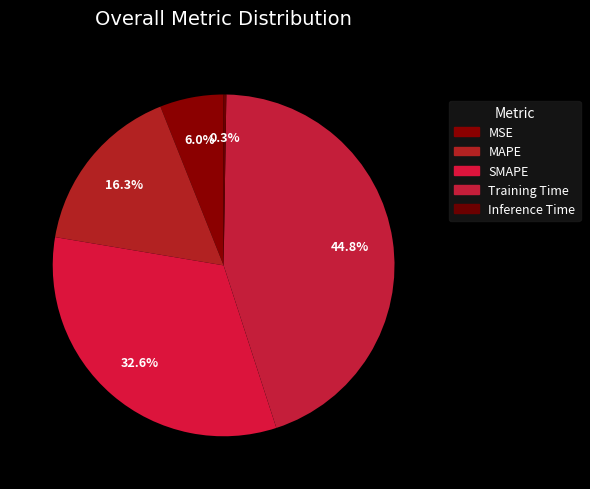

How many slices are in this pie chart?

5